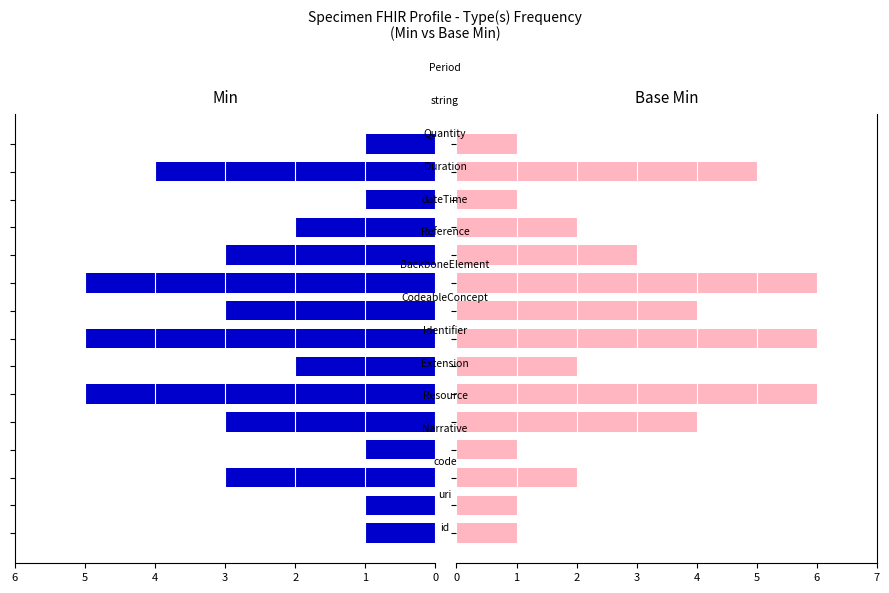

Reading left to right, what are all the values shown in this chart?

Min: 1	1	3	1	3	5	2	5	3	5	3	2	1	4	1
Base Min: 1	1	2	1	4	6	2	6	4	6	3	2	1	5	1